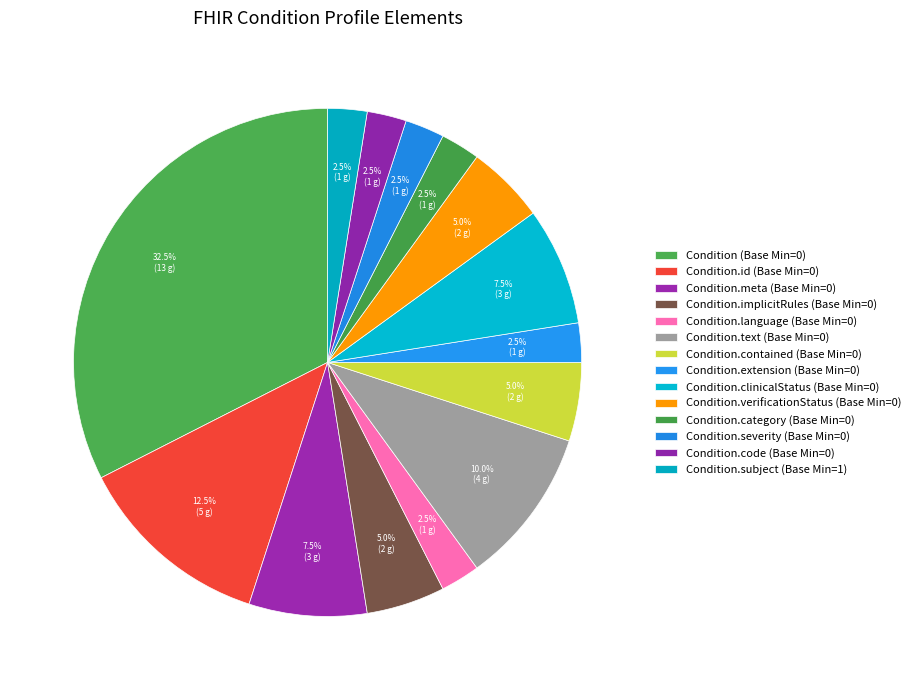

Is there any slice that represents more than half of the pie?

No